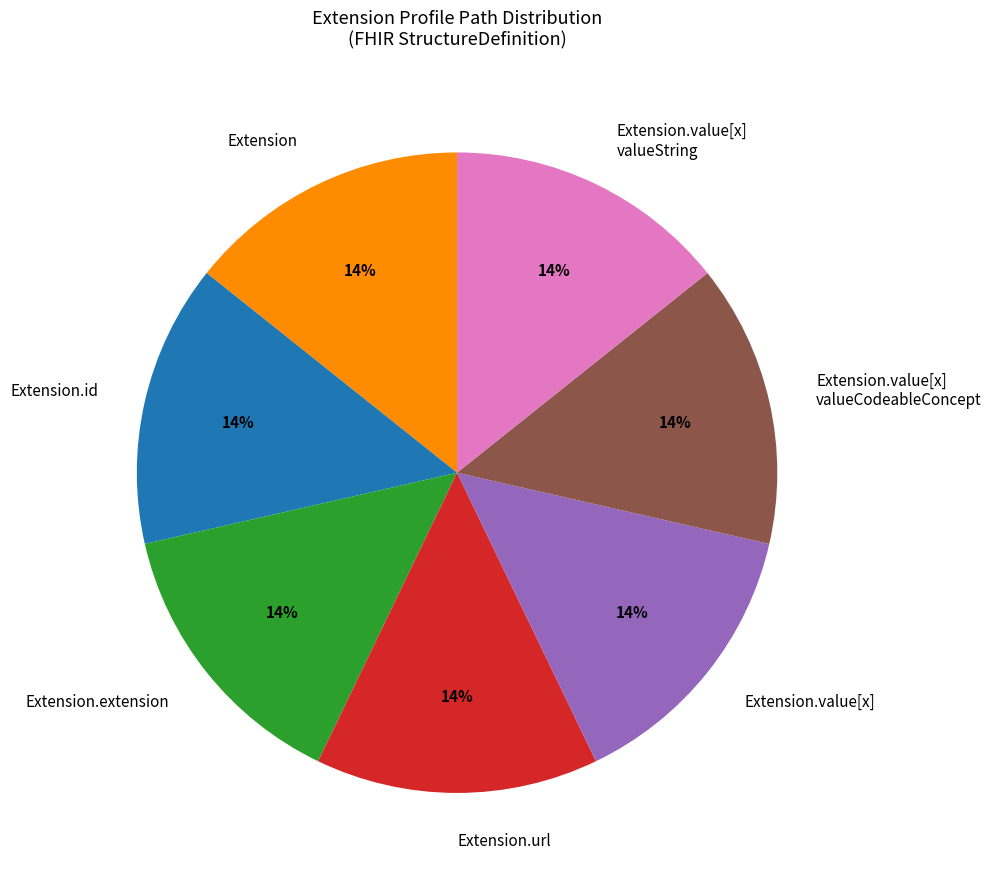

Is it true that Extension is 8% of the pie?

False